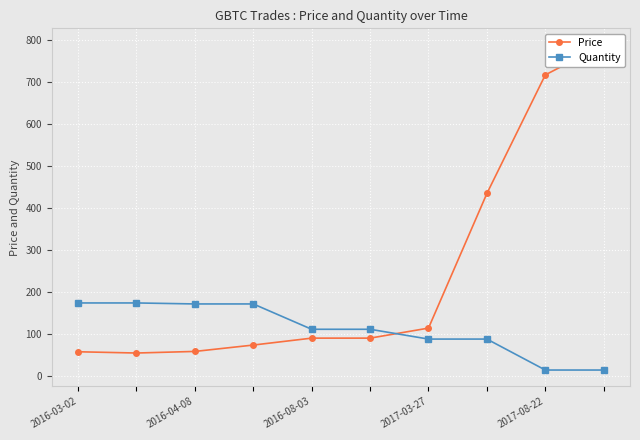

What is the highest value of the Quantity series?

173.9